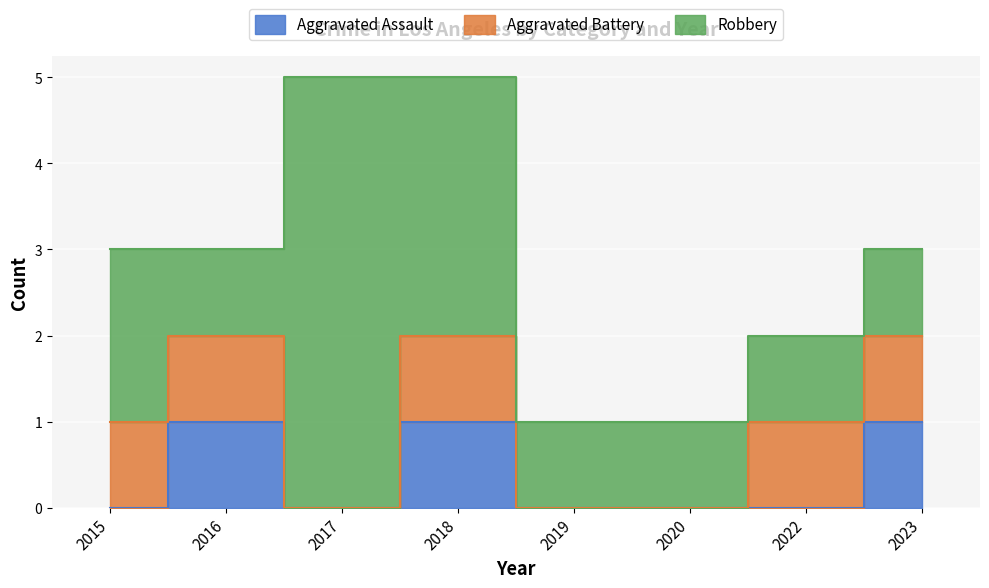

Reading left to right, extract all data points from this chart.

Aggravated Assault: 0	1	0	1	0	0	0	1
Aggravated Battery: 1	1	0	1	0	0	1	1
Robbery: 2	1	5	3	1	1	1	1